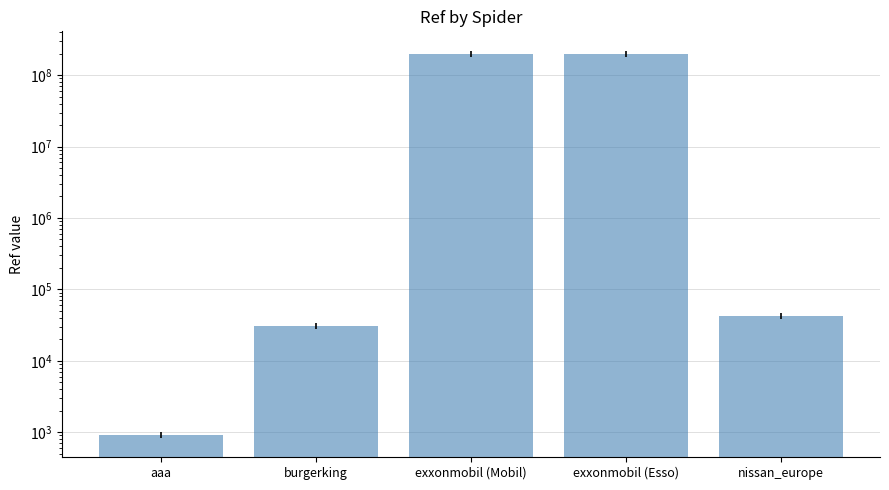

Where does the data first go above 42252?

exxonmobil (Mobil)